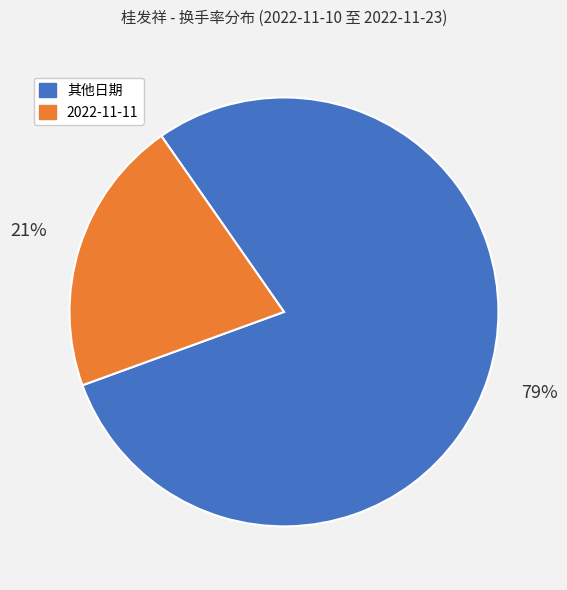

Does any single category account for the majority?

Yes